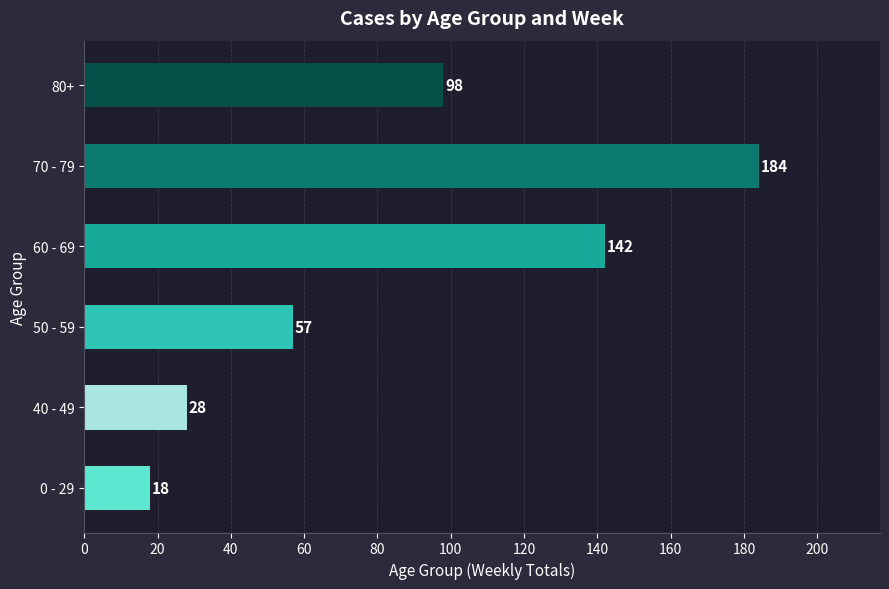

What is the difference between the values at 50 - 59 and 40 - 49?

29